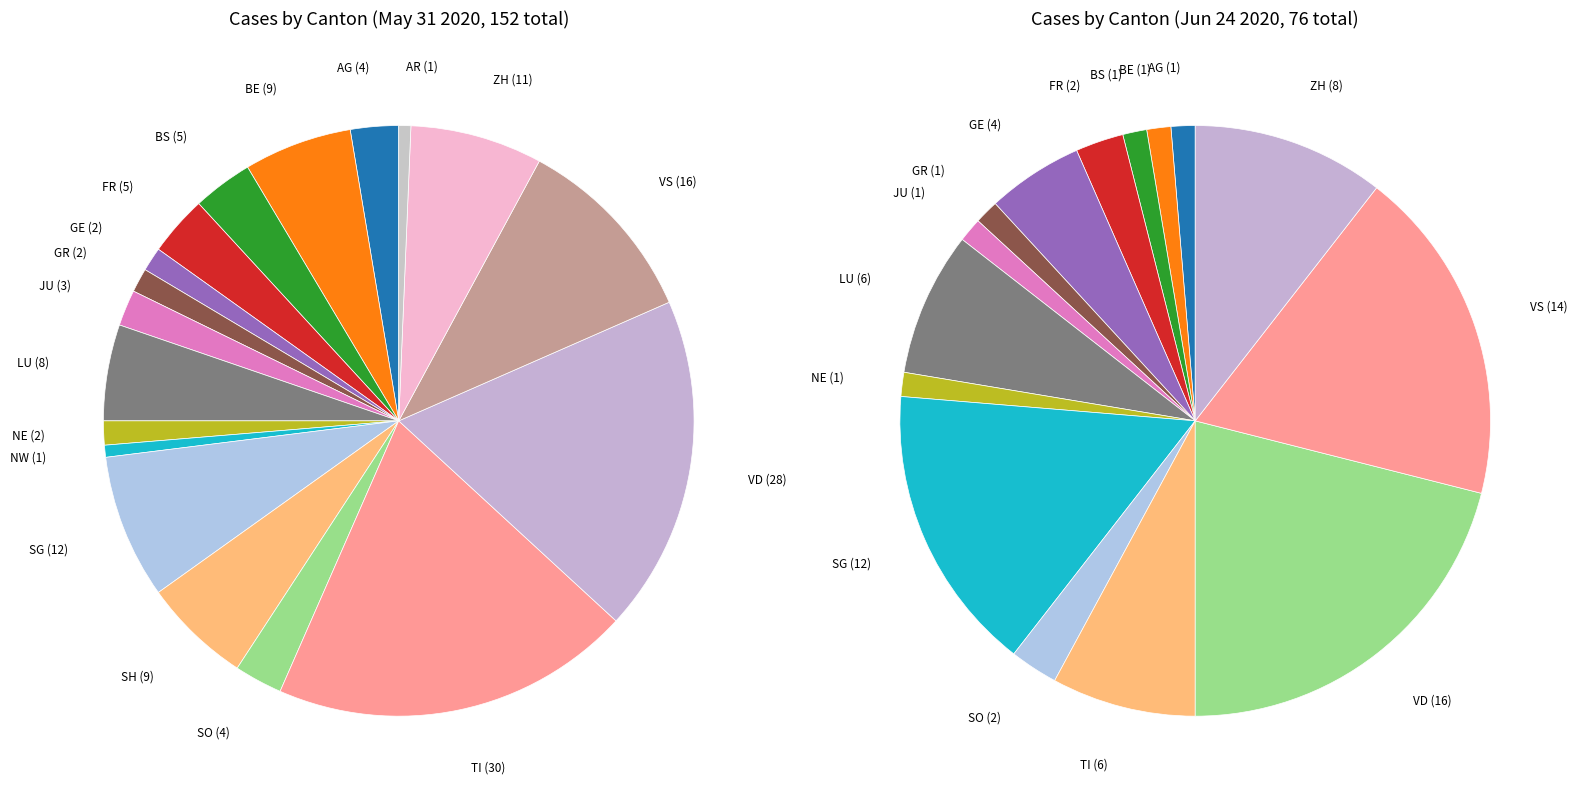

To the nearest percent, what percentage of the pie is SH?

6%